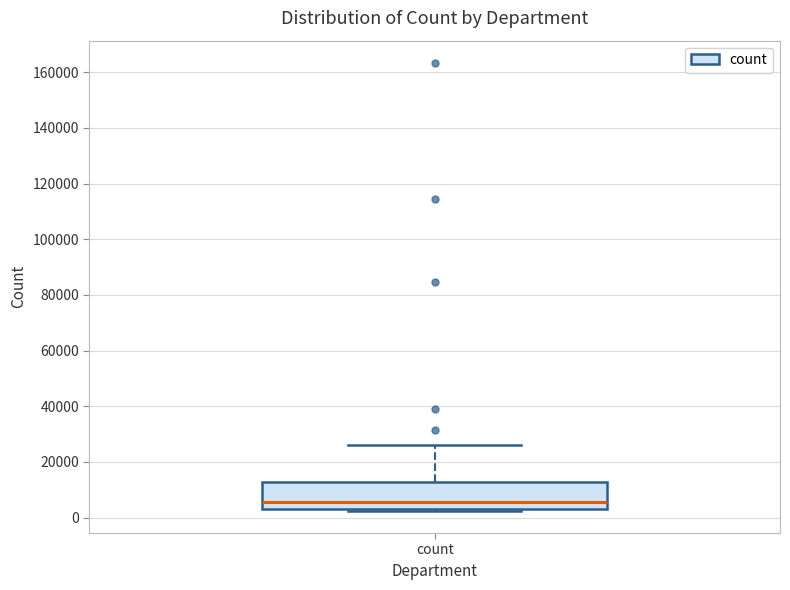

Transcribe this box plot: give where the median line is, the range the box spans, and where the two whiskers end, as read against the y-axis. The values are not printed on the chart, so give them approximately, as read against the axis.

median 6000, box 4000 to 12000, whiskers 2000 to 26000